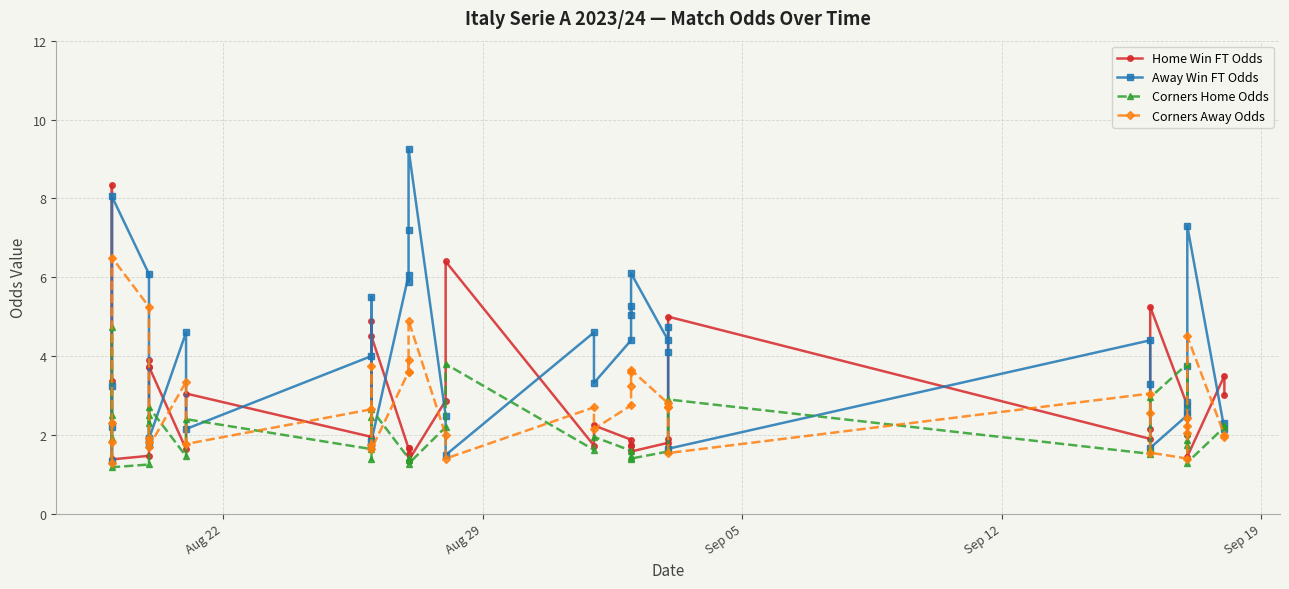

True or false: Away Win FT Odds and Home Win FT Odds intersect in this chart.

True